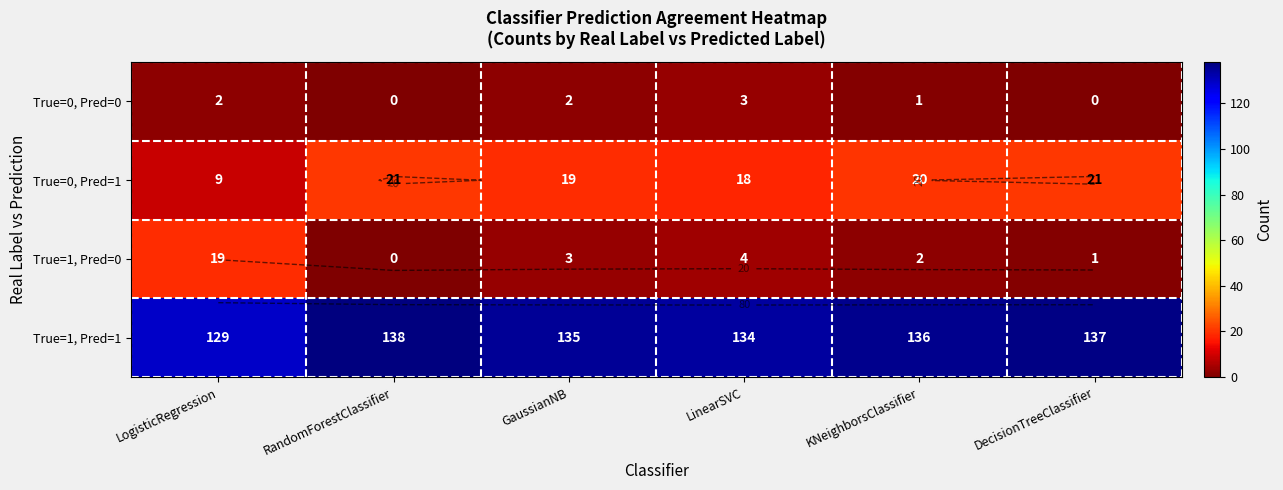

Which series has the largest total across all categories?

True=1, Pred=1